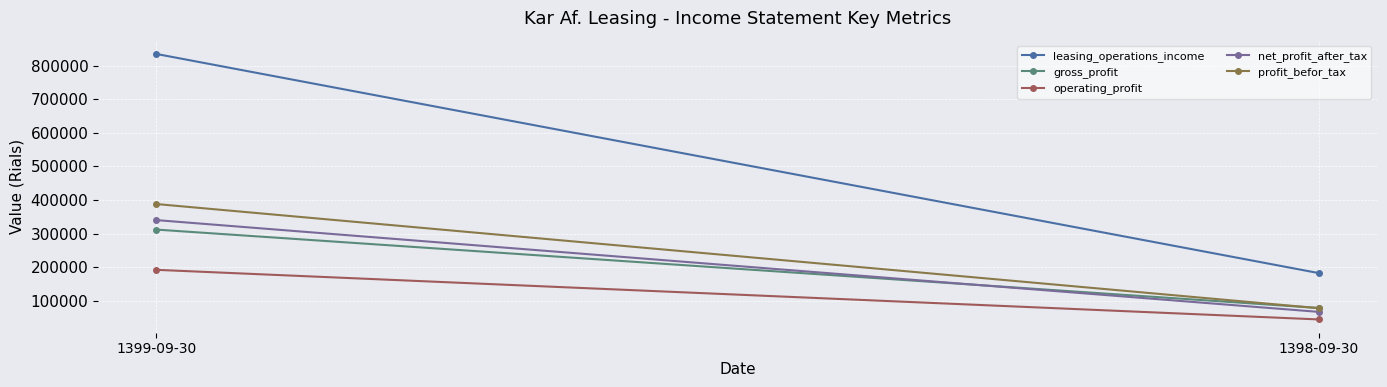

Is this an area chart (filled region under the line)?

No